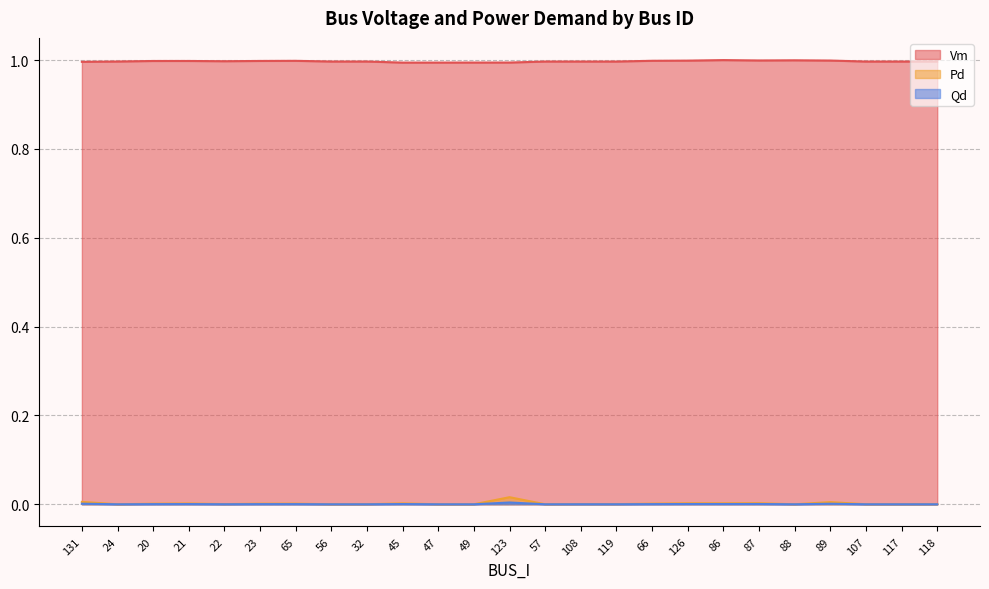

What position from the right is 117?

2